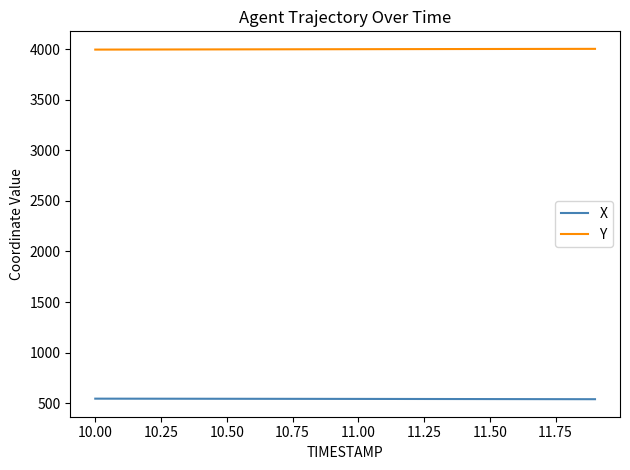

Which series has the largest total across all categories?

Y